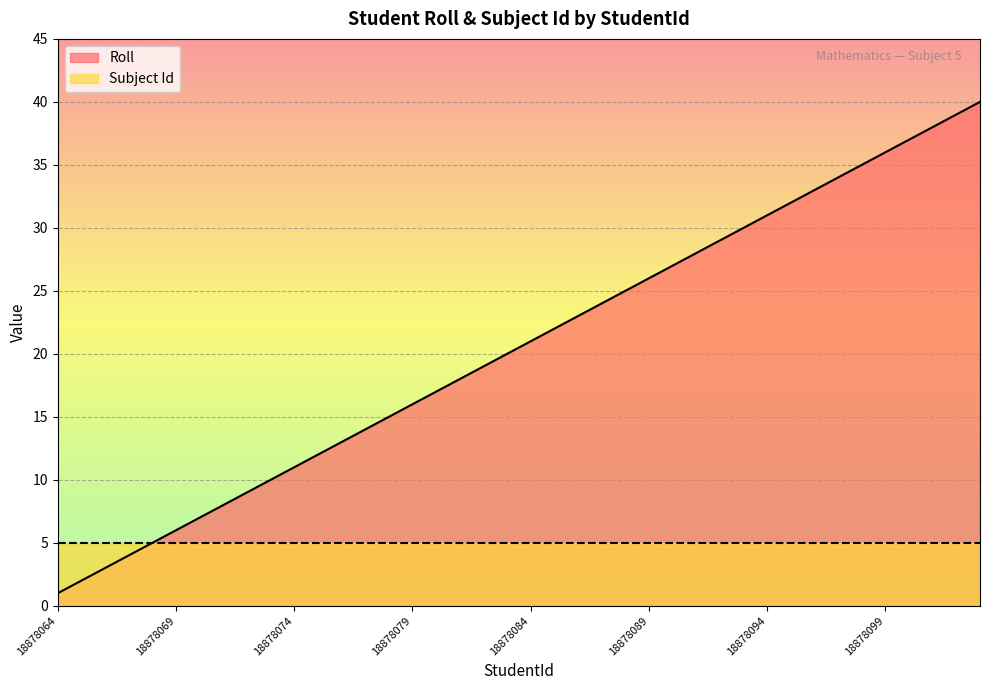

What is the change in value from 18878080 to 18878093?

+13